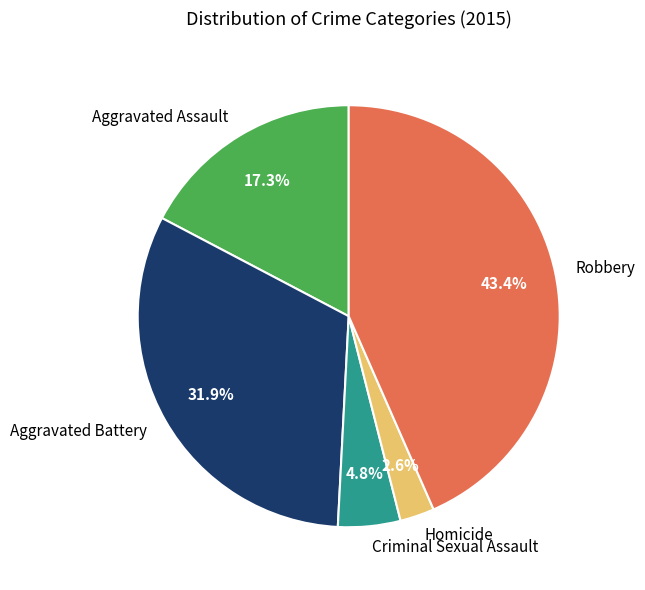

Which category has the smallest portion of the pie?

Homicide